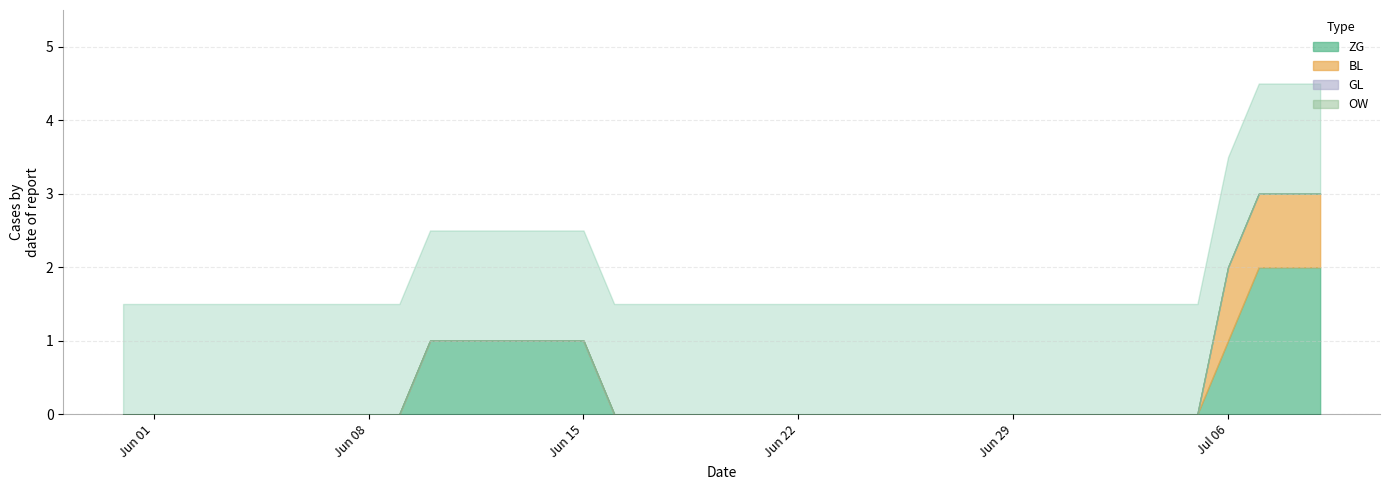

At which label is BL closest to 0?

2020-05-31